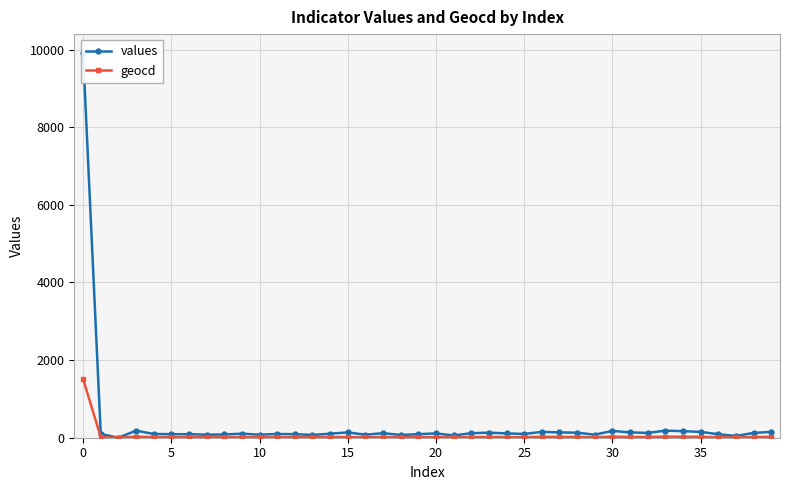

List the series in order of their peak value, lowest first.

geocd, values